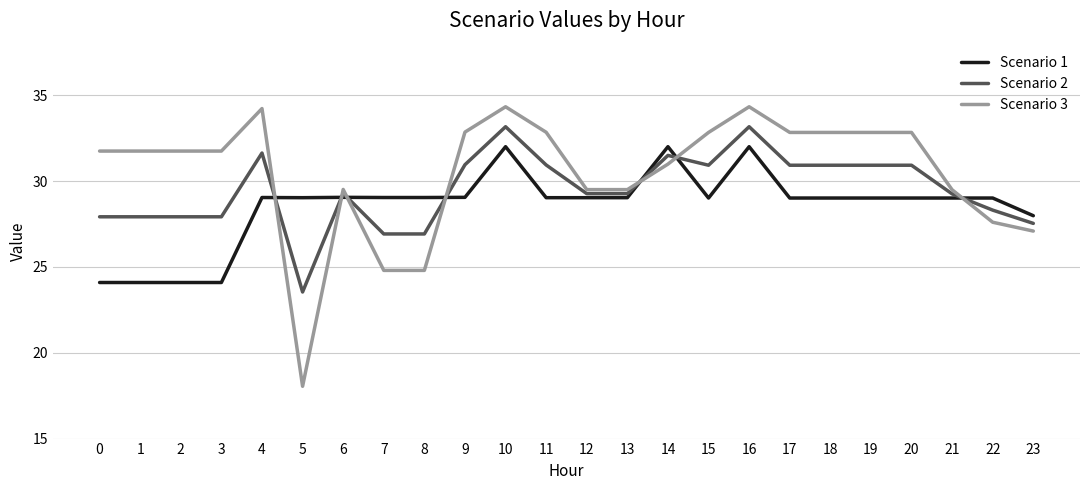

True or false: Scenario 3 has a value of 19.8 at 18.

False